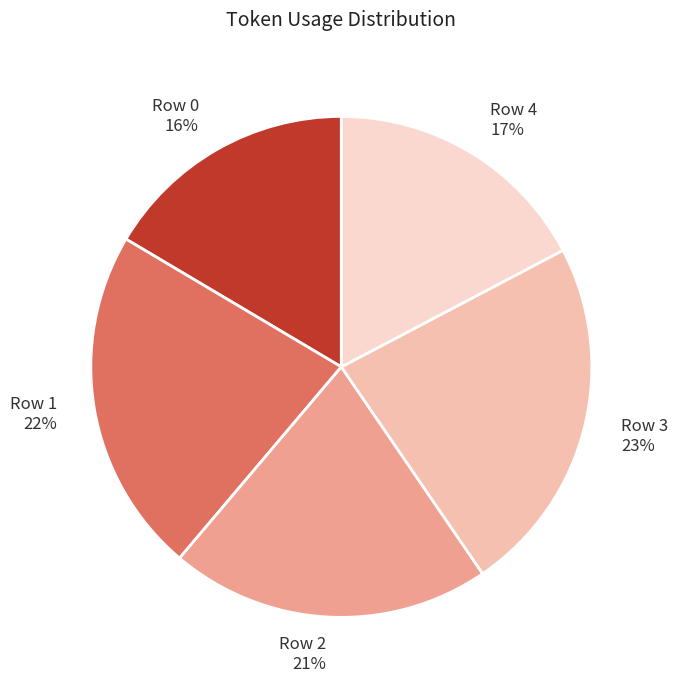

To the nearest percent, what is the combined percentage of Row 2 21% and Row 0 16%?

37%